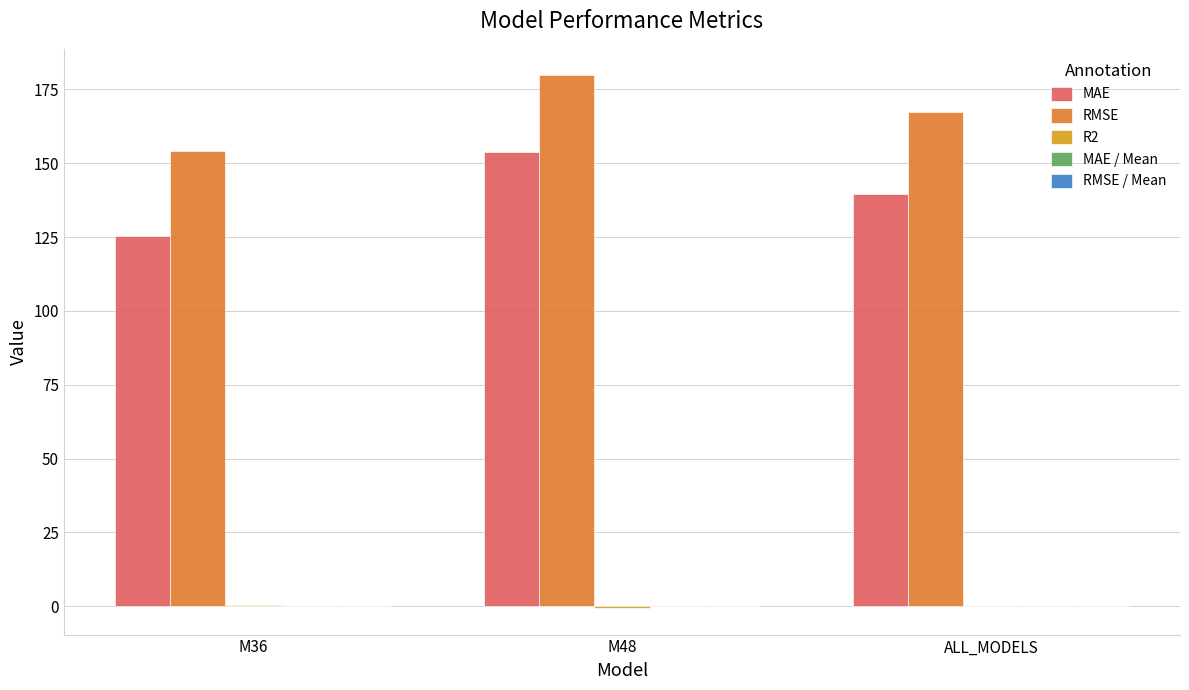

At which category is the sum across all series the highest?

M48